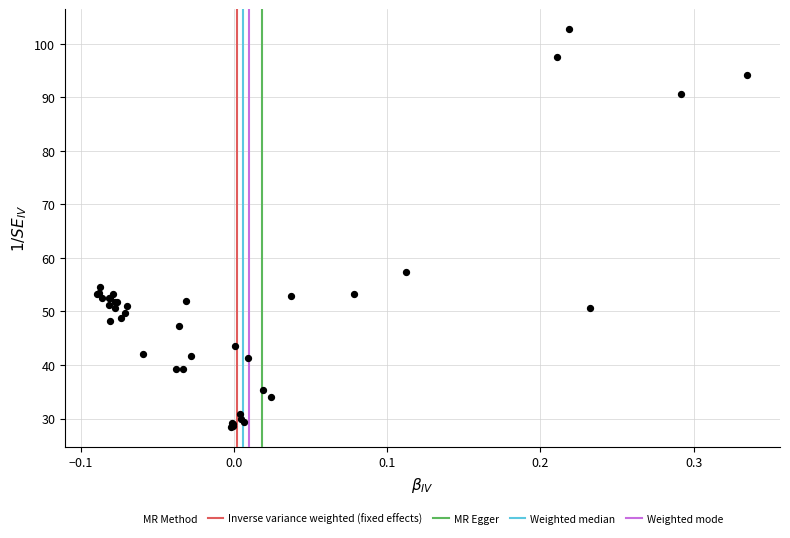

What Y value in the scatter plot is closest to 65?

57.3